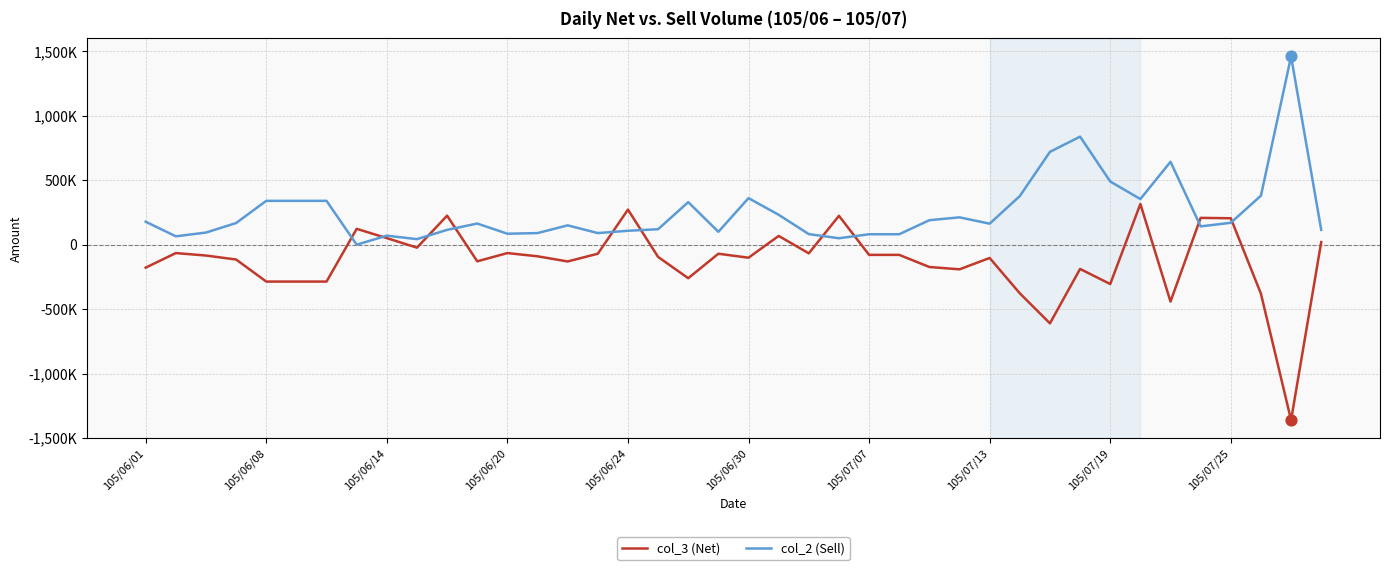

What are all the series names shown in the legend?

col_3 (Net), col_2 (Sell)